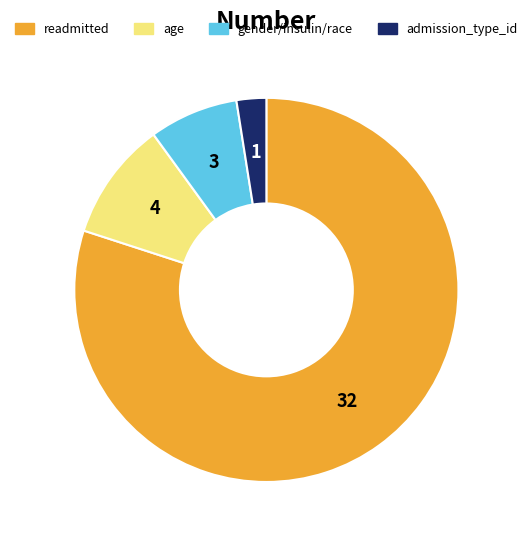

Rank the categories by value from highest to lowest.

readmitted, age, gender/insulin/race, admission_type_id